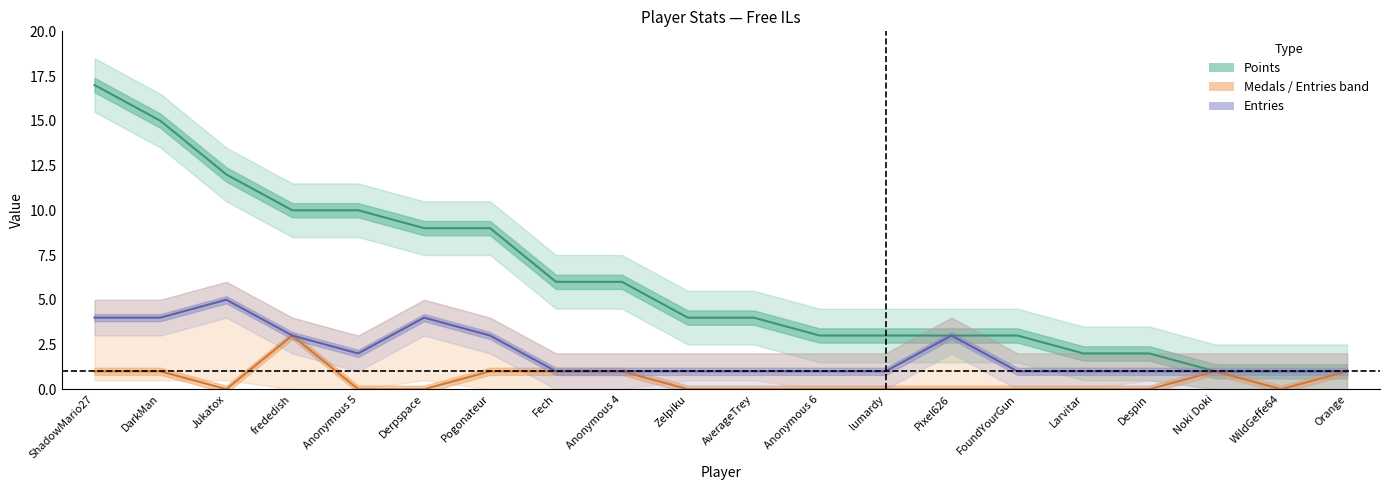

The Points series shows 4 at AverageTrey. True or false?

True